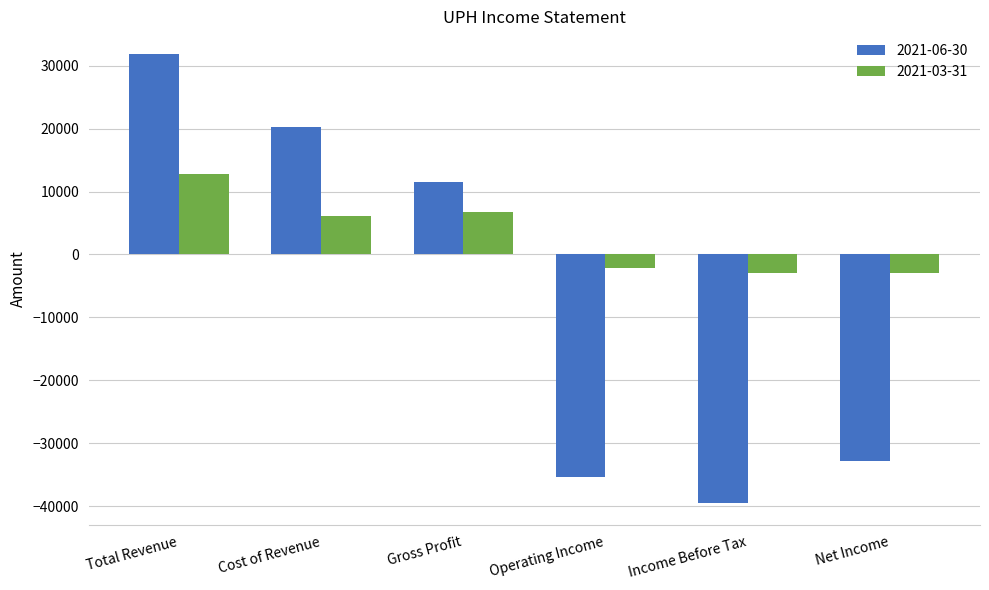

Is it true that 2021-03-31 equals 6700 at Gross Profit?

True